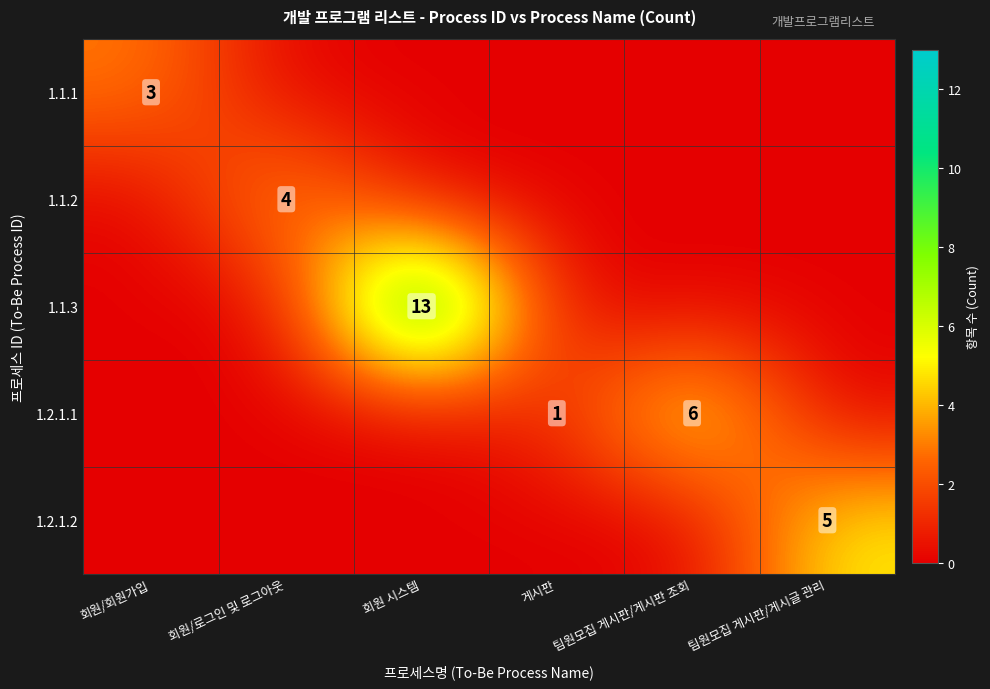

Which has a higher value, 팀원모집 게시판/게시글 관리 or 회원/회원가입?

회원/회원가입